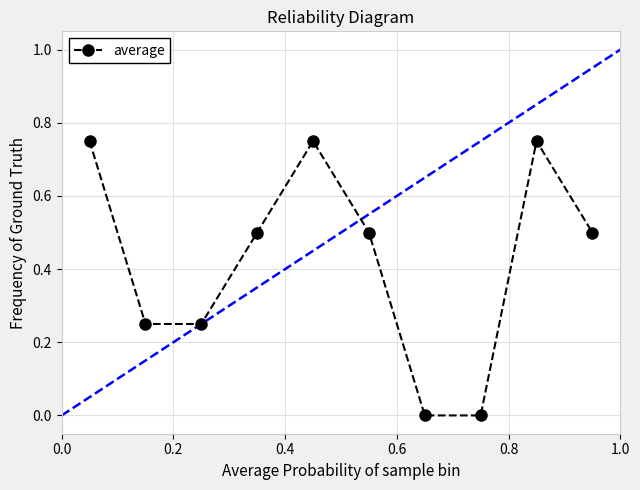

True or false: there are more than 1 points higher than both neighbors.

True